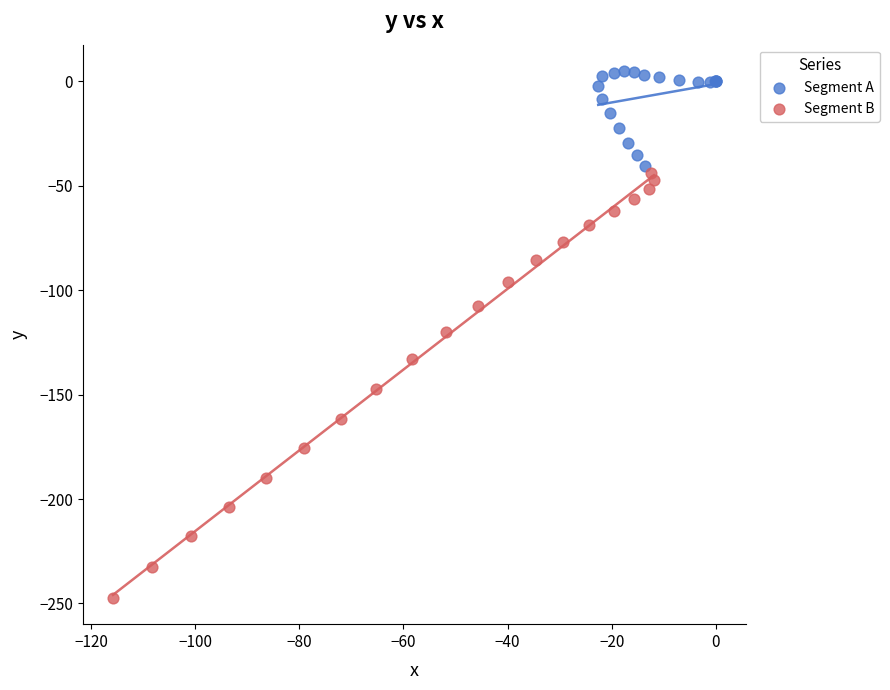

Which series contains the highest Y value?

Segment A